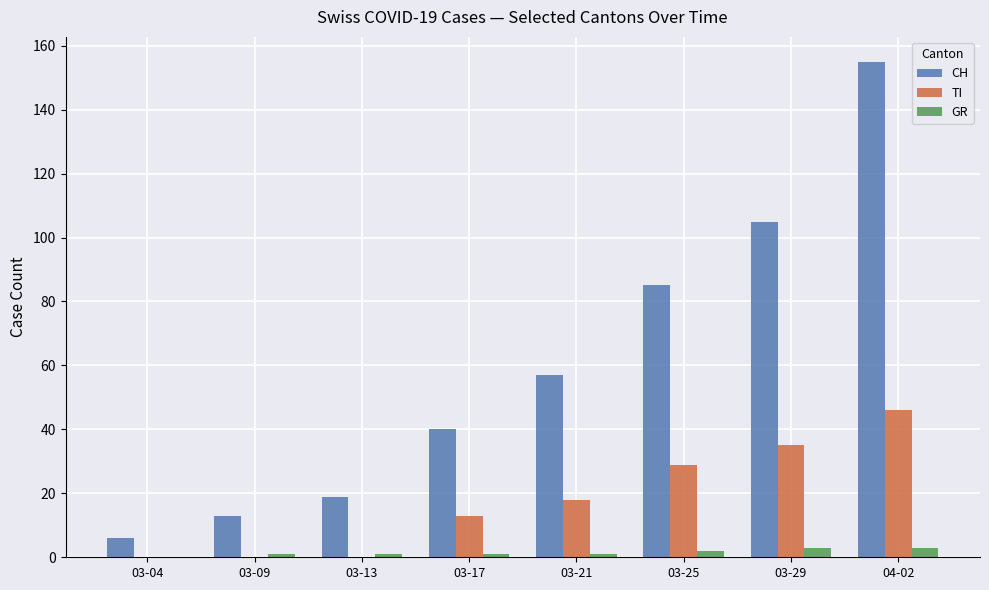

At which label does TI reach its peak?

04-02